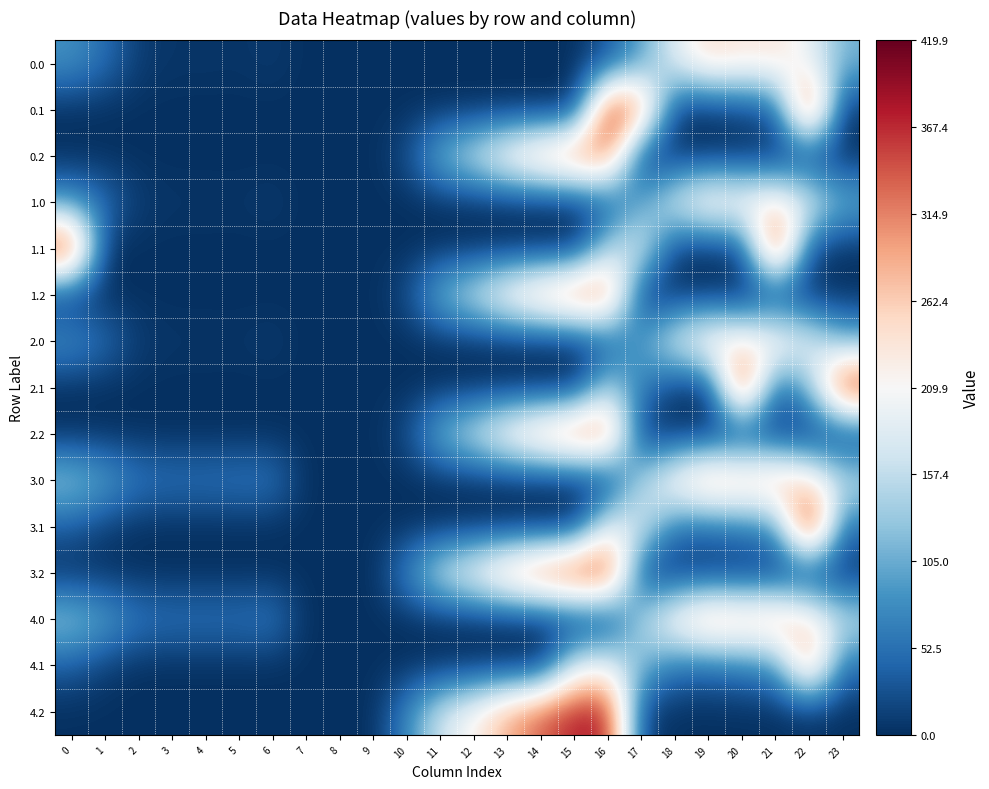

Reading right to left, extract all data points from this chart.

0.0: 23=111.3	22=192.3	21=238.4	20=229.9	19=249.2	18=186.7	17=94.8	16=28.7	15=0.0	14=0.0	13=0.0	12=0.0	11=0.0	10=0.0	9=0.0	8=0.0	7=0.0	6=8.0	5=3.8	4=4.9	3=4.4	2=10.3	1=49.5	0=82.0
0.1: 23=0.0	22=385.0	21=32.4	20=14.5	19=0.2	18=5.4	17=321.4	16=385.0	15=0.0	14=0.0	13=0.0	12=0.0	11=0.0	10=0.0	9=0.0	8=0.0	7=0.0	6=0.0	5=0.0	4=0.0	3=0.0	2=0.0	1=0.0	0=0.0
0.2: 23=0.0	22=0.0	21=0.0	20=0.0	19=0.0	18=0.0	17=0.0	16=325.0	15=325.8	14=287.4	13=240.4	12=171.2	11=120.6	10=23.5	9=0.0	8=0.0	7=0.0	6=0.0	5=0.0	4=0.0	3=0.0	2=0.0	1=0.0	0=0.0
1.0: 23=111.3	22=192.3	21=238.4	20=229.9	19=249.2	18=186.7	17=94.8	16=28.7	15=0.0	14=0.0	13=0.0	12=0.0	11=0.0	10=0.0	9=0.0	8=0.0	7=0.0	6=8.0	5=3.8	4=4.9	3=4.4	2=10.3	1=49.5	0=82.0
1.1: 23=0.0	22=19.9	21=385.0	20=14.5	19=0.2	18=5.4	17=187.1	16=147.3	15=0.0	14=0.0	13=0.0	12=0.0	11=0.0	10=0.0	9=0.0	8=0.0	7=0.0	6=0.0	5=0.0	4=0.0	3=0.0	2=0.0	1=0.0	0=384.6
1.2: 23=0.0	22=0.0	21=0.0	20=0.0	19=0.0	18=0.0	17=0.0	16=326.6	15=325.8	14=287.4	13=240.4	12=171.2	11=120.6	10=22.0	9=0.0	8=0.0	7=0.0	6=0.0	5=0.0	4=0.0	3=0.0	2=0.0	1=0.0	0=0.0
2.0: 23=111.3	22=192.3	21=238.4	20=229.9	19=249.2	18=186.7	17=94.8	16=28.7	15=0.0	14=0.0	13=0.0	12=0.0	11=0.0	10=0.0	9=0.0	8=0.0	7=0.0	6=8.0	5=3.8	4=4.9	3=4.4	2=10.3	1=49.5	0=82.0
2.1: 23=385.0	22=122.1	21=32.4	20=385.0	19=0.2	18=5.4	17=66.6	16=147.3	15=0.0	14=0.0	13=0.0	12=0.0	11=0.0	10=0.0	9=0.0	8=0.0	7=0.0	6=0.0	5=0.0	4=0.0	3=0.0	2=0.0	1=0.0	0=0.0
2.2: 23=0.0	22=0.0	21=0.0	20=0.0	19=0.0	18=0.0	17=0.0	16=326.6	15=325.8	14=287.4	13=240.4	12=171.2	11=120.6	10=22.0	9=0.0	8=0.0	7=0.0	6=0.0	5=0.0	4=0.0	3=0.0	2=0.0	1=0.0	0=0.0
3.0: 23=161.3	22=242.3	21=288.4	20=279.9	19=299.2	18=236.7	17=144.8	16=0.0	15=0.0	14=0.0	13=0.0	12=0.0	11=0.0	10=0.0	9=0.0	8=0.0	7=0.0	6=58.0	5=57.7	4=54.9	3=54.4	2=60.3	1=99.5	0=132.0
3.1: 23=49.4	22=419.9	21=82.4	20=64.5	19=50.2	18=55.4	17=179.2	16=197.3	15=0.0	14=0.0	13=0.0	12=0.0	11=0.0	10=0.0	9=0.0	8=0.0	7=0.0	6=0.0	5=0.0	4=0.0	3=0.0	2=0.0	1=11.1	0=34.6
3.2: 23=0.0	22=0.0	21=0.0	20=0.0	19=0.0	18=0.0	17=12.4	16=376.6	15=375.8	14=337.4	13=290.4	12=221.2	11=170.6	10=73.5	9=0.0	8=0.0	7=0.0	6=0.0	5=0.0	4=0.0	3=0.0	2=0.0	1=0.0	0=0.0
4.0: 23=161.3	22=242.3	21=288.4	20=279.9	19=299.2	18=236.7	17=144.8	16=0.0	15=0.0	14=0.0	13=0.0	12=0.0	11=0.0	10=0.0	9=0.0	8=0.0	7=0.0	6=62.0	5=53.8	4=54.9	3=54.4	2=60.3	1=99.5	0=132.0
4.1: 23=49.4	22=309.5	21=82.4	20=64.5	19=50.2	18=55.4	17=116.6	16=197.3	15=173.1	14=0.0	13=0.0	12=0.0	11=0.0	10=0.0	9=0.0	8=0.0	7=0.0	6=0.0	5=0.0	4=0.0	3=0.0	2=0.0	1=11.1	0=34.6
4.2: 23=0.0	22=0.0	21=0.0	20=0.0	19=0.0	18=0.0	17=12.4	16=376.6	15=375.8	14=337.4	13=290.4	12=221.2	11=170.6	10=73.5	9=0.0	8=0.0	7=0.0	6=0.0	5=0.0	4=0.0	3=0.0	2=0.0	1=0.0	0=0.0